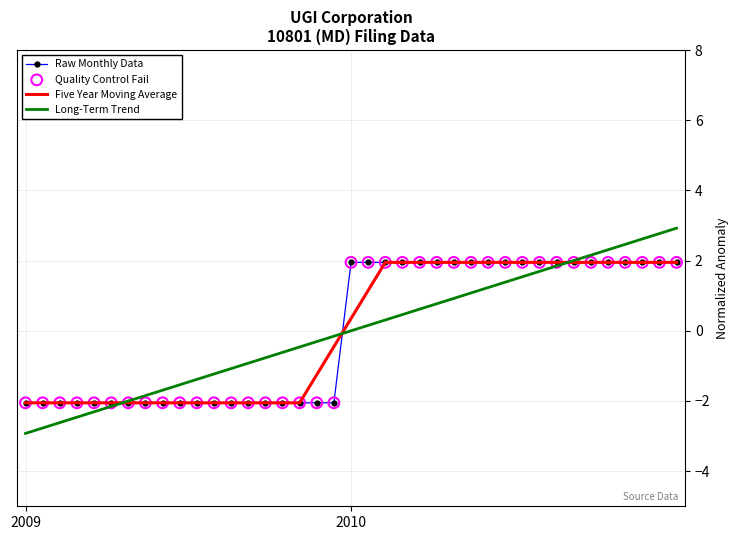

Which series has the largest range (max minus min)?

Long-Term Trend